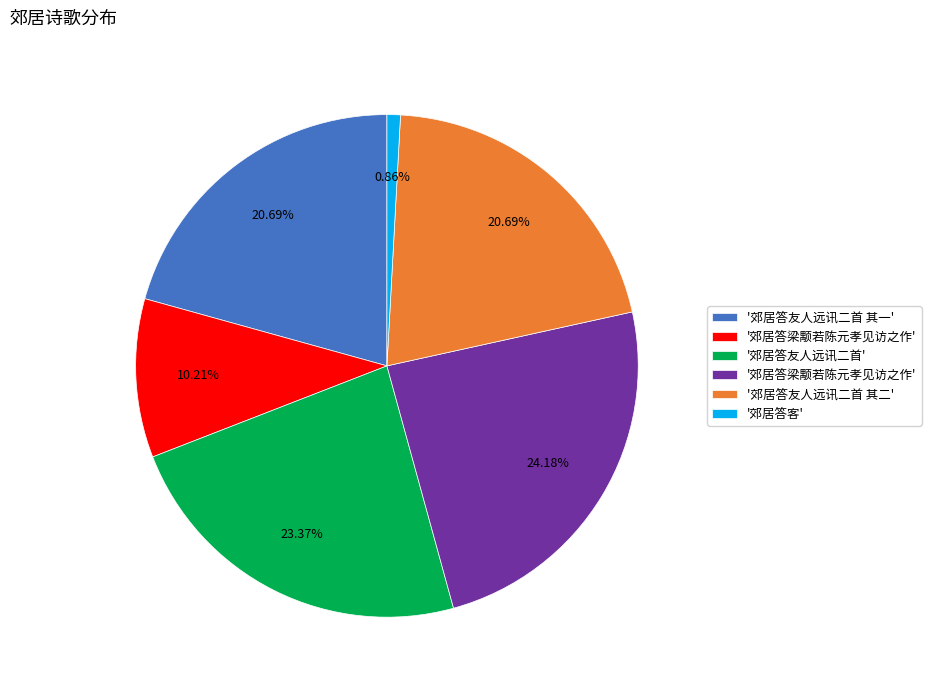

To the nearest percent, what is the difference between the largest and smallest slice percentages?

23%